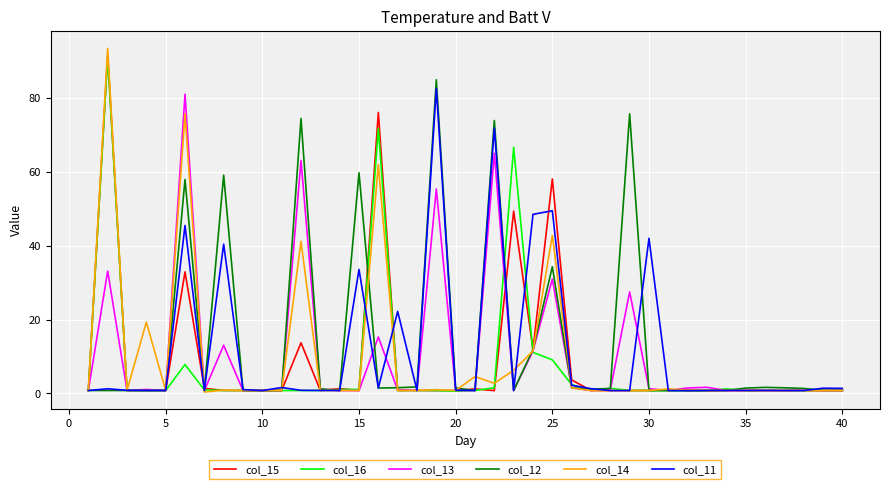

Is this an area chart (filled region under the line)?

No